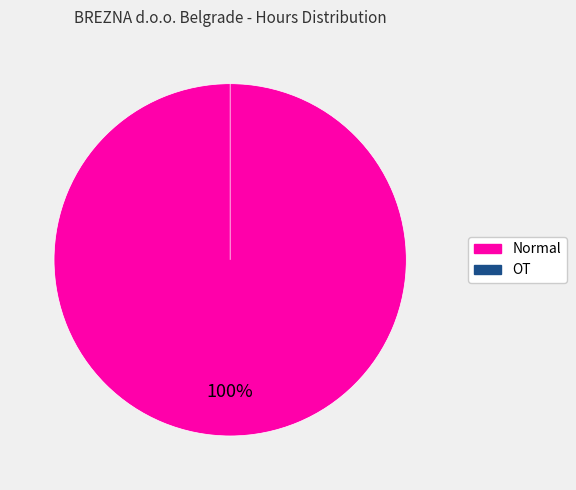

What is the change in value from Normal to OT?

-21